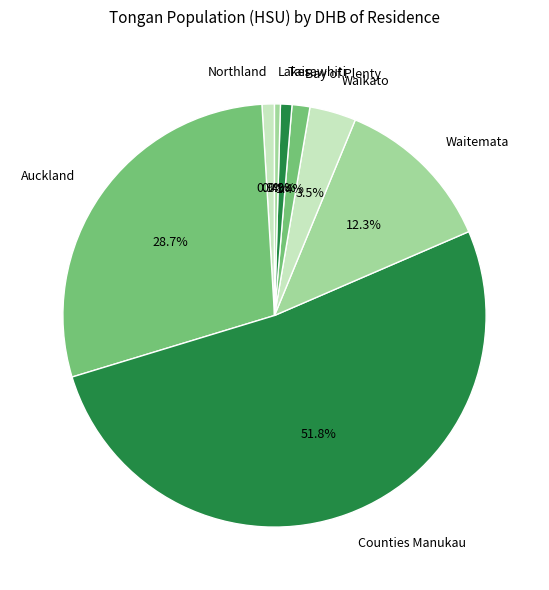

Is it true that Northland is 1% of the pie?

True